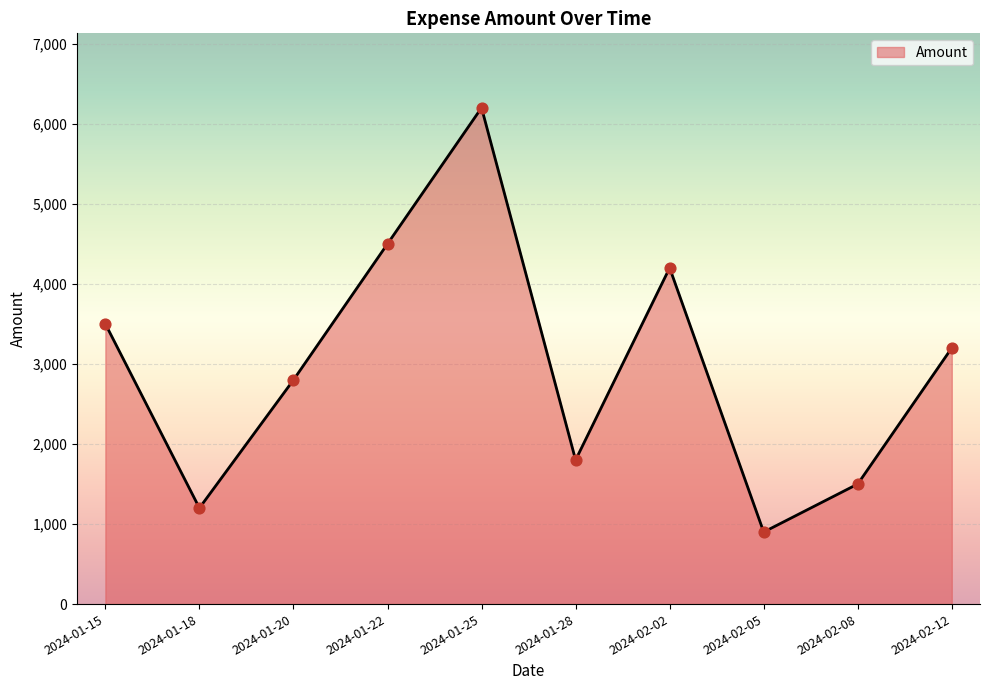

Approximately how many times larger is the value at 2024-01-20 compared to 2024-01-22?

0.6